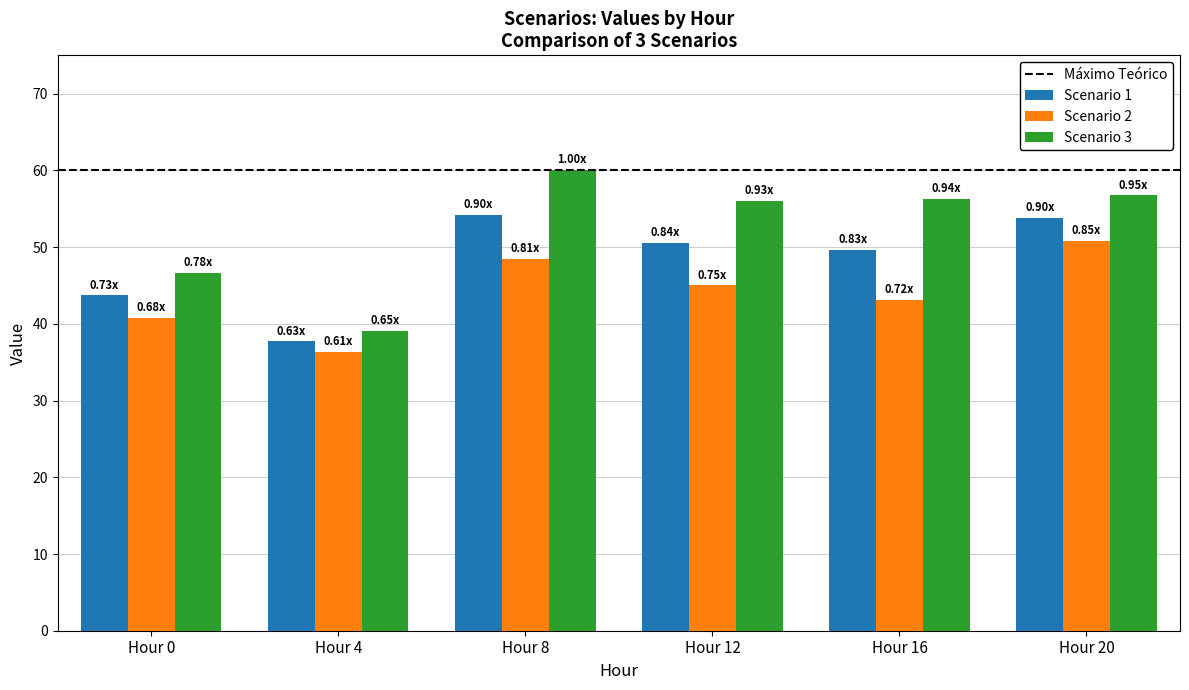

Which category has the lowest value across all series?

Hour 4